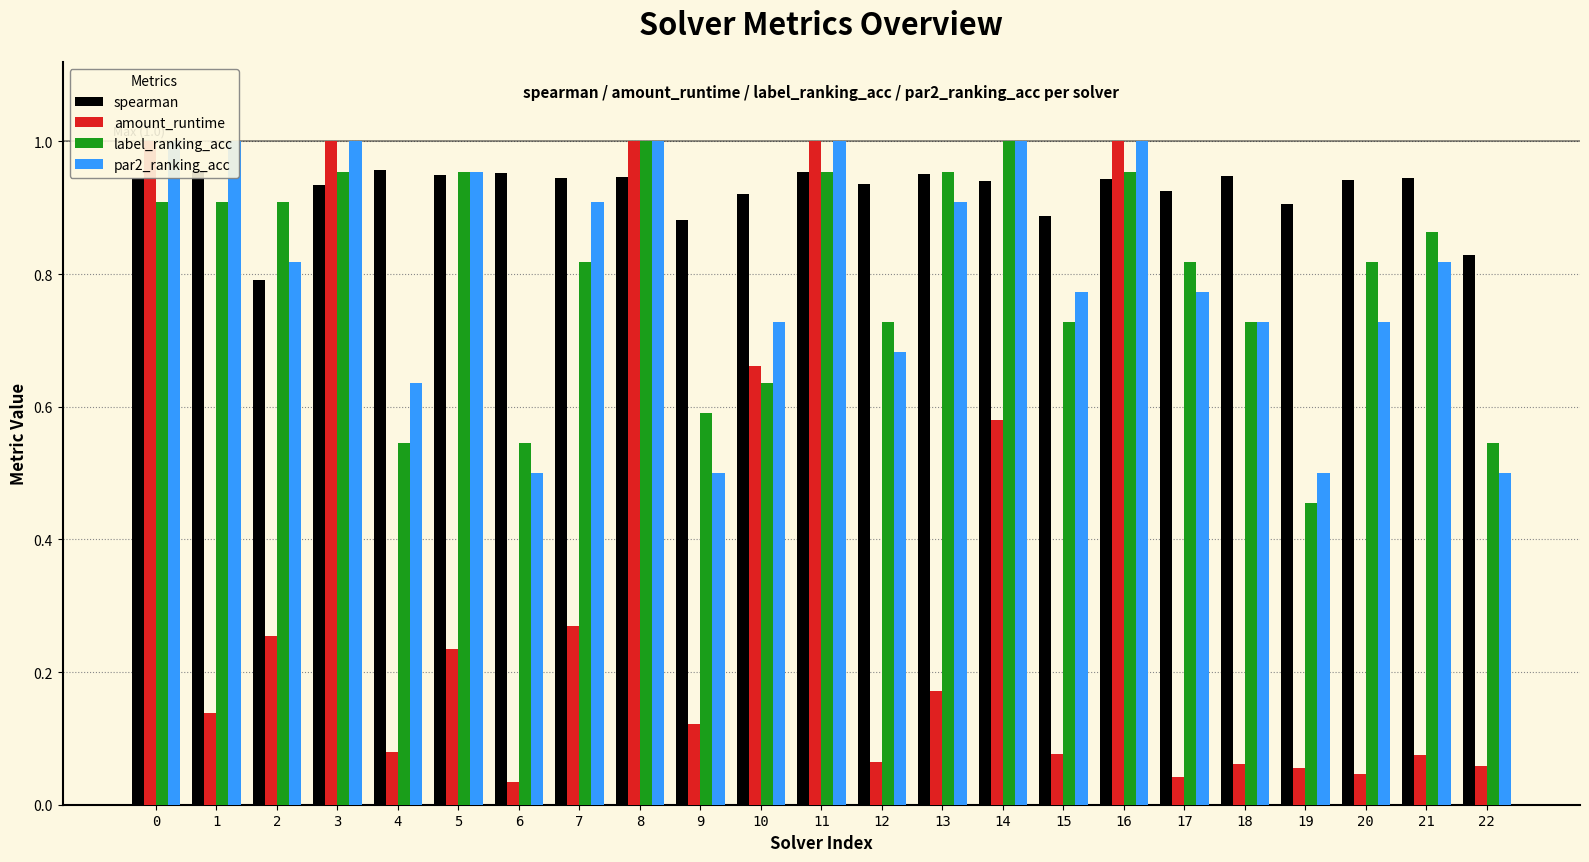

How many bars are there in each group?

4